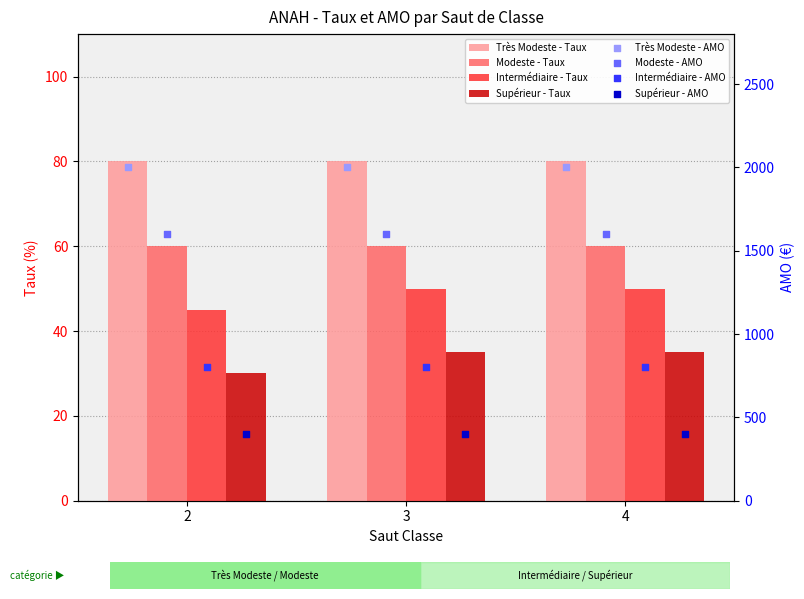

Is the value of Supérieur - Taux at 4 greater than the value of Intermédiaire - Taux at 3?

No